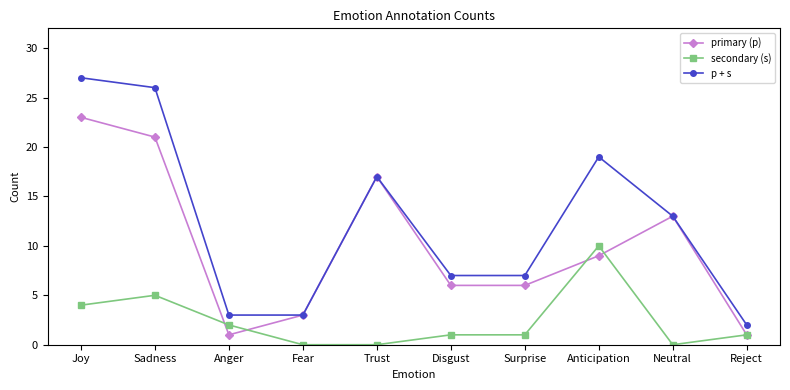

How many secondary (s) values are between 0 and 4?

8